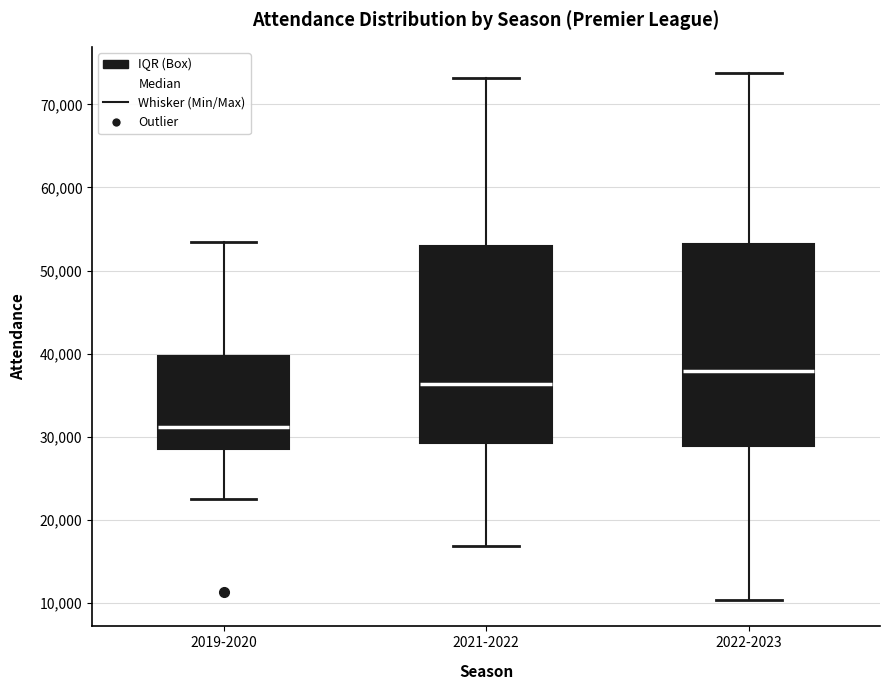

Where does the upper whisker of the box for 2021-2022 end on the y-axis? The values are not printed on the chart, so give them approximately, as read against the axis.

73000